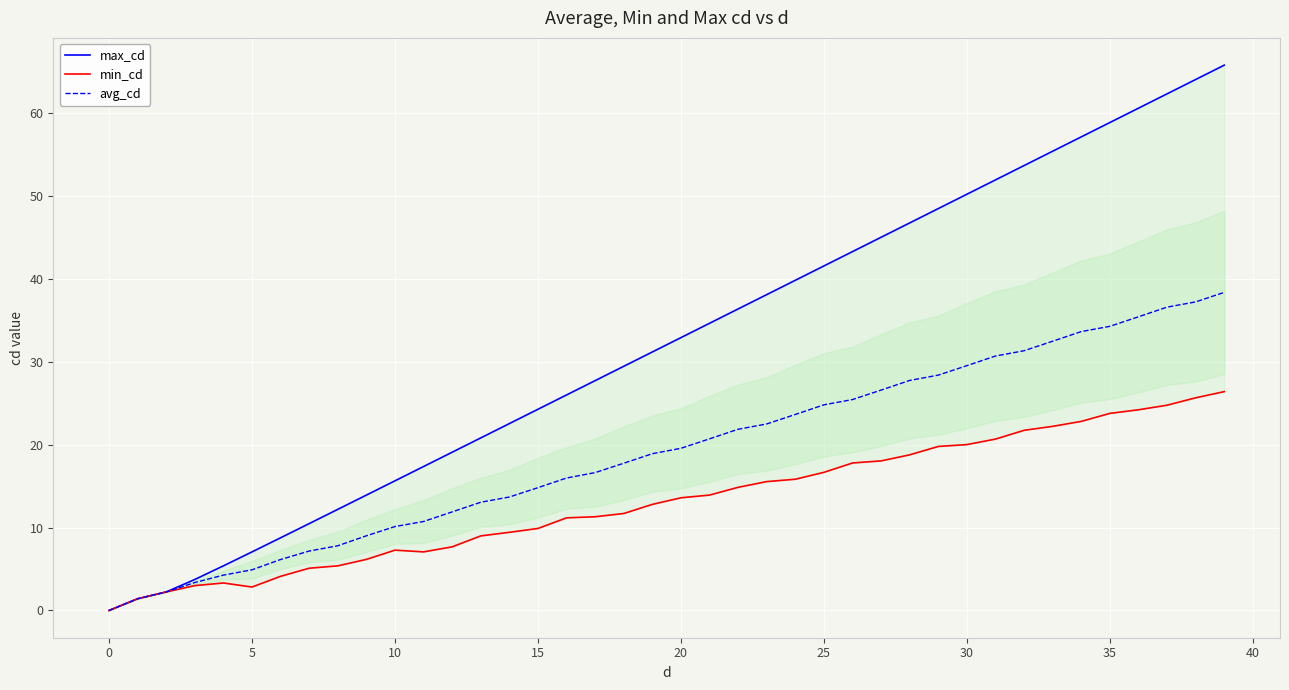

What is the highest value of the avg_cd series?

38.4